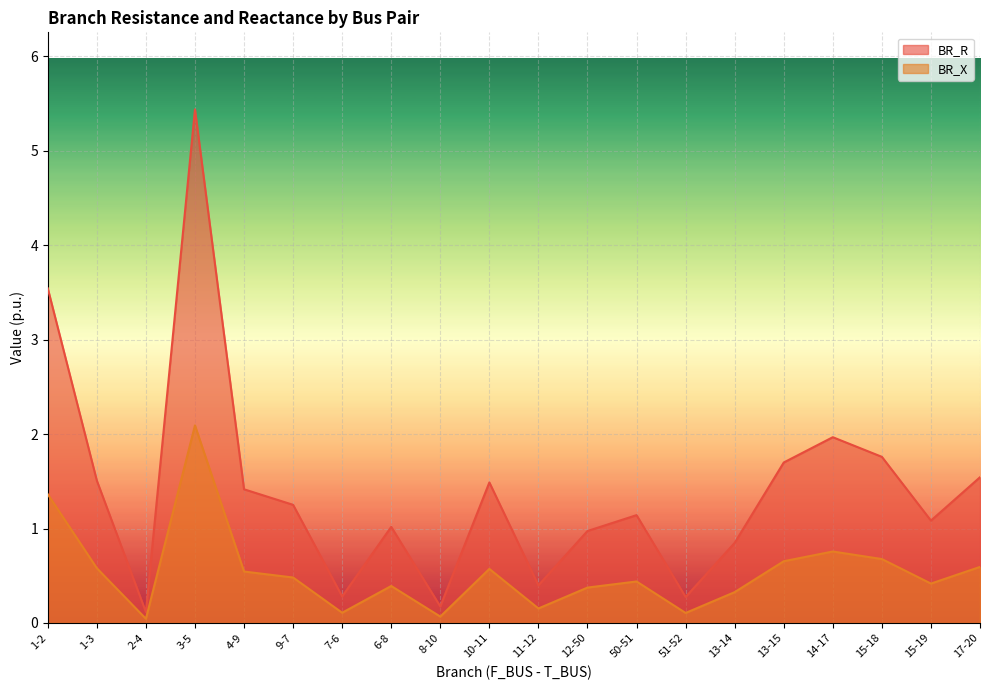

True or false: BR_R has a value of 1.6 at 15-19.

False